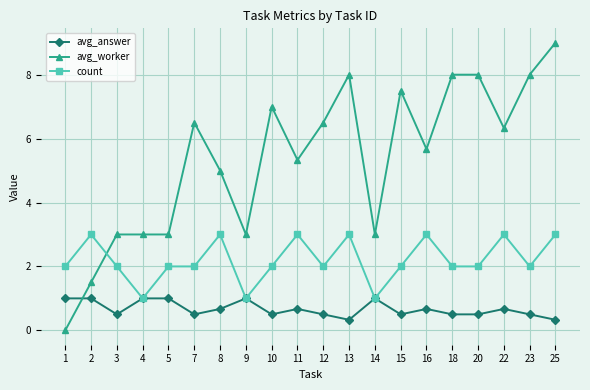

Is the value of count at 18 greater than the value of avg_answer at 20?

Yes